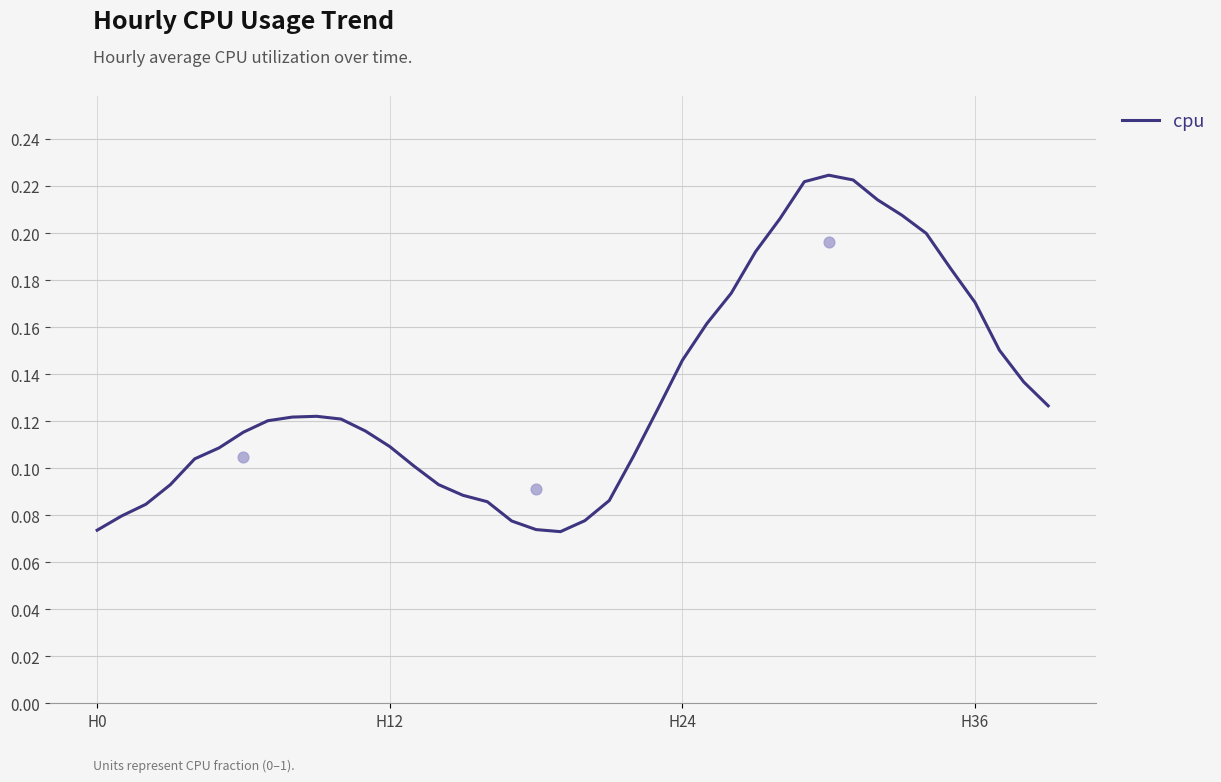

Between H12 and H36, which is larger?

H36